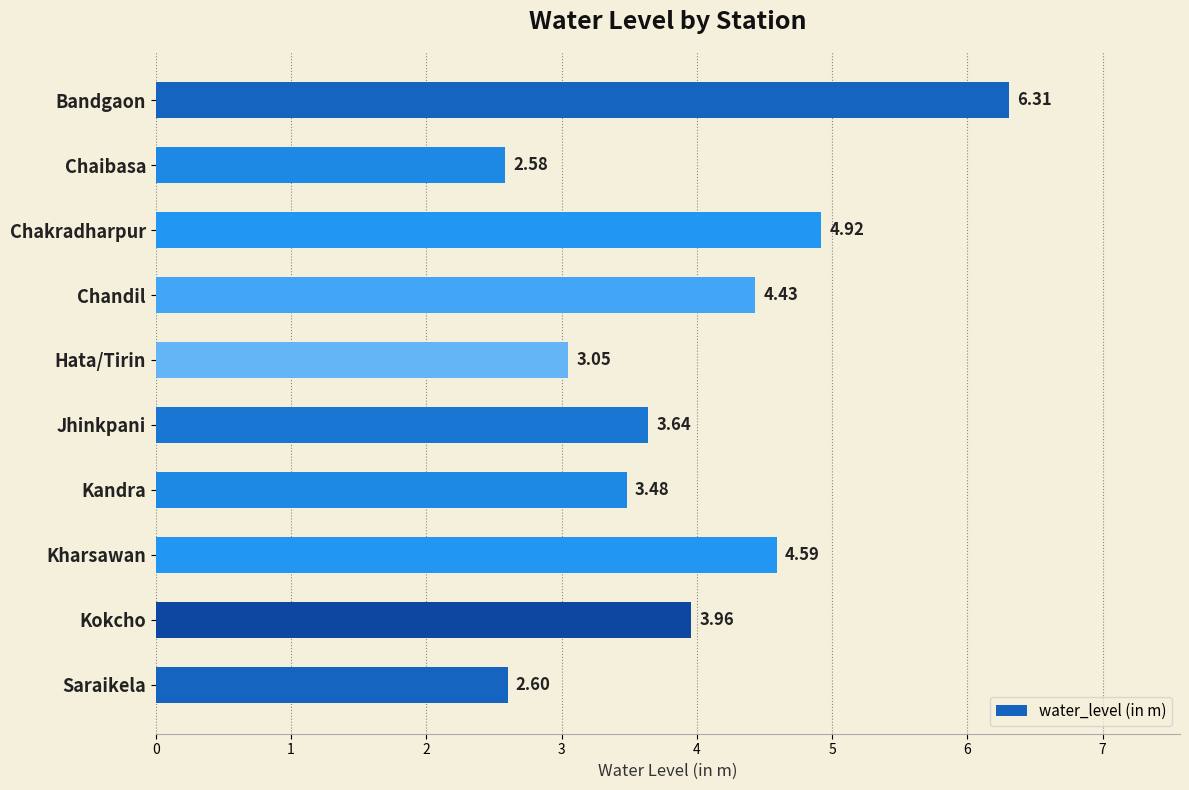

List the labels in order of value, smallest first.

Chaibasa, Saraikela, Hata/Tirin, Kandra, Jhinkpani, Kokcho, Chandil, Kharsawan, Chakradharpur, Bandgaon